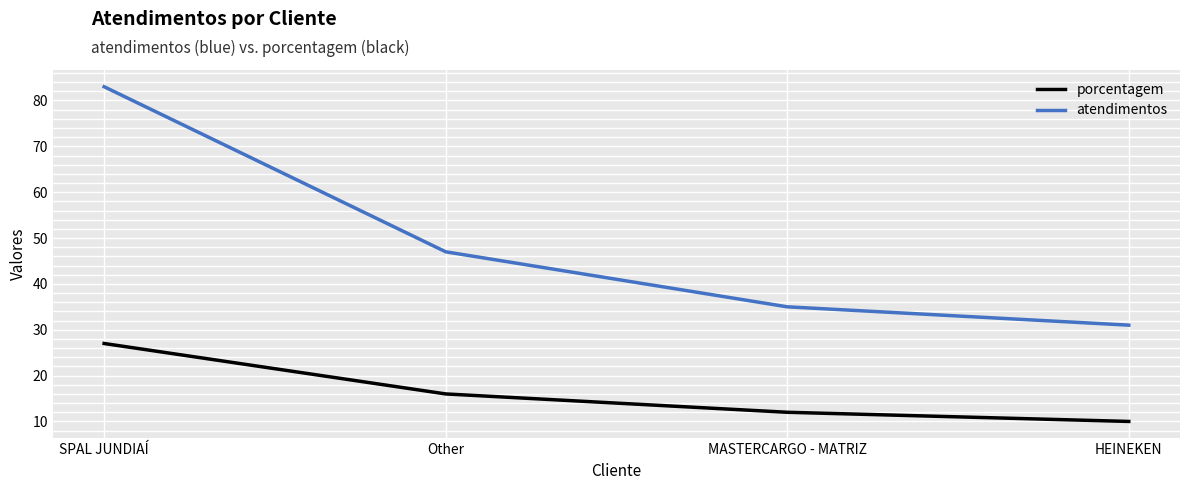

What is the highest value of the porcentagem series?

27